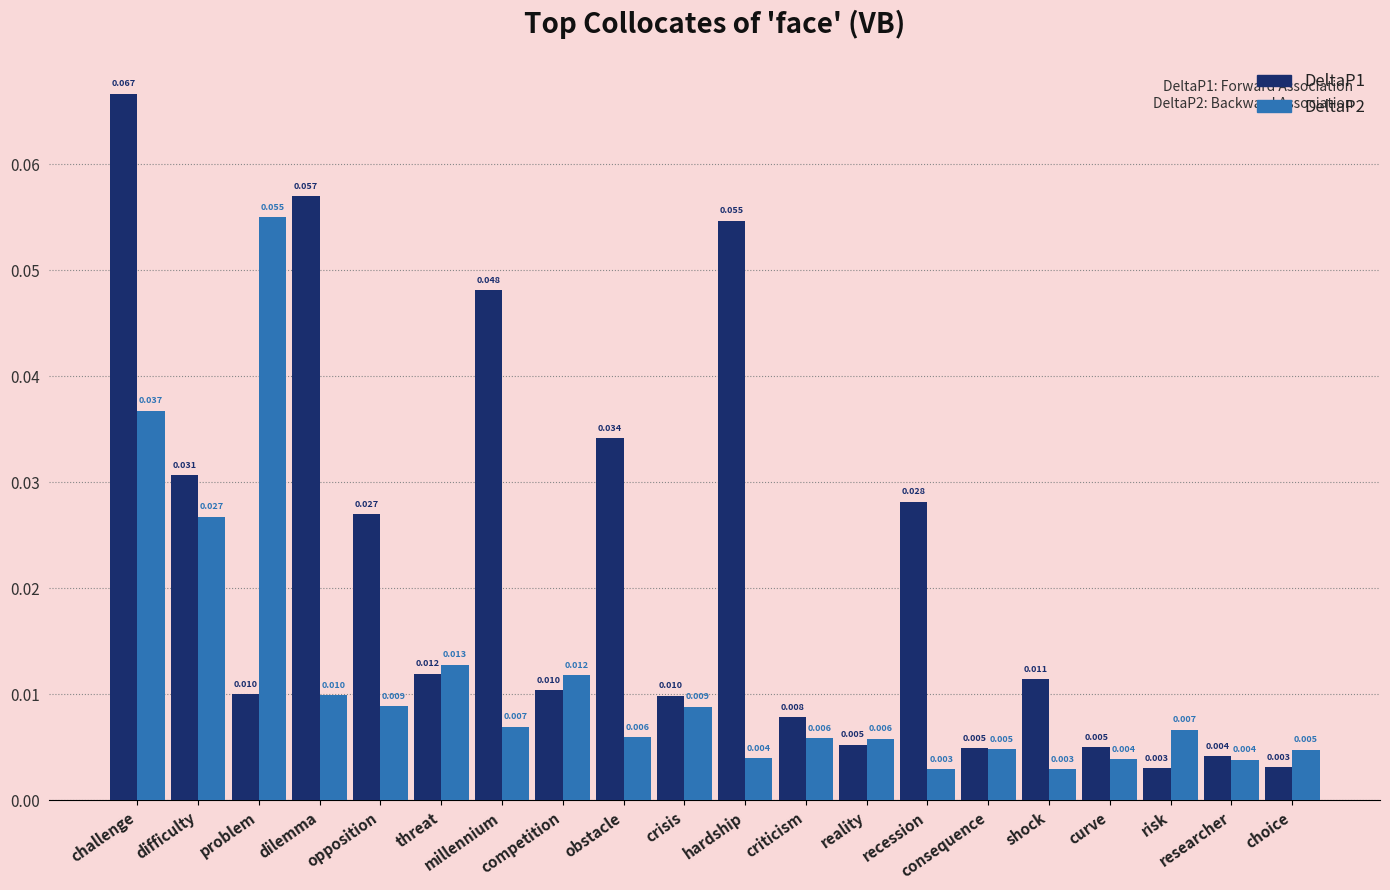

At which category is the sum across all series the highest?

challenge